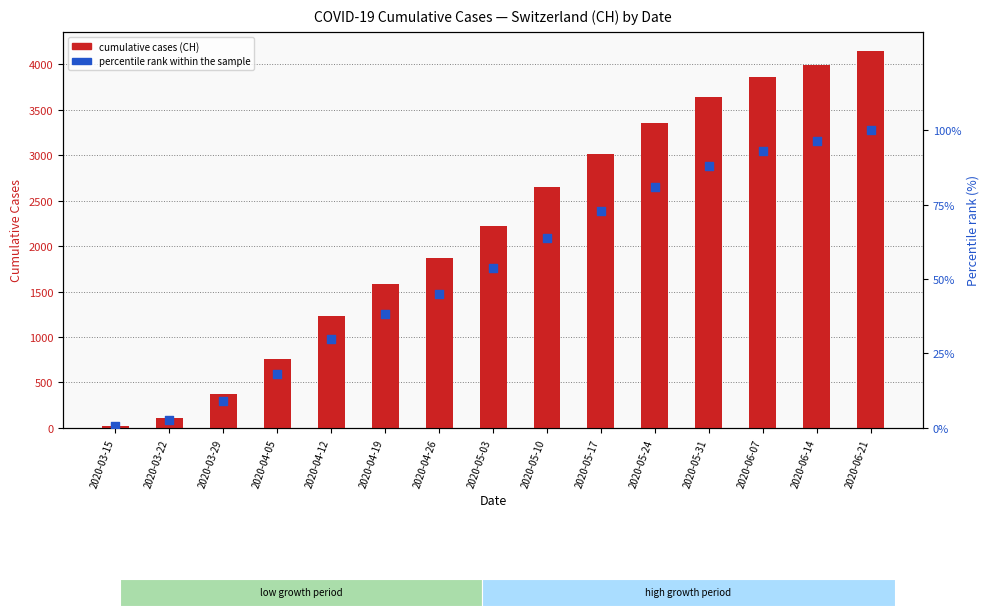

At how many categories does at least one series exceed 213?

13